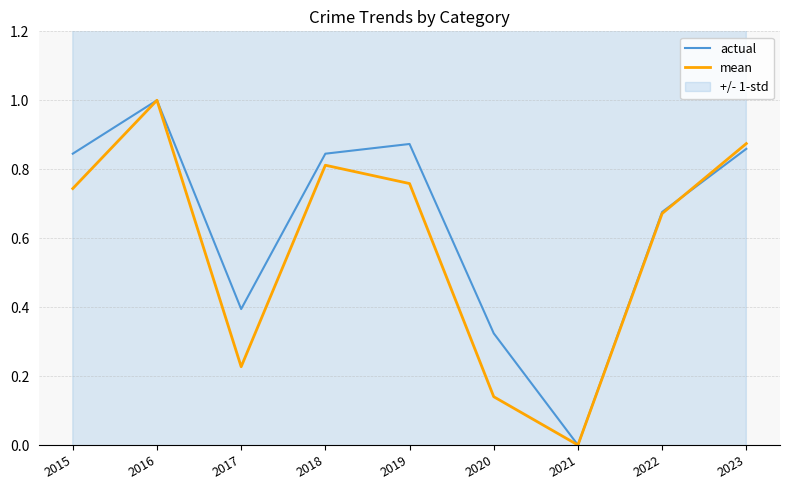

Reading right to left, what are all the values shown in this chart?

actual: 2023=0.9	2022=0.7	2021=0.0	2020=0.3	2019=0.9	2018=0.8	2017=0.4	2016=1.0	2015=0.8
mean: 2023=0.9	2022=0.7	2021=0.0	2020=0.1	2019=0.8	2018=0.8	2017=0.2	2016=1.0	2015=0.7